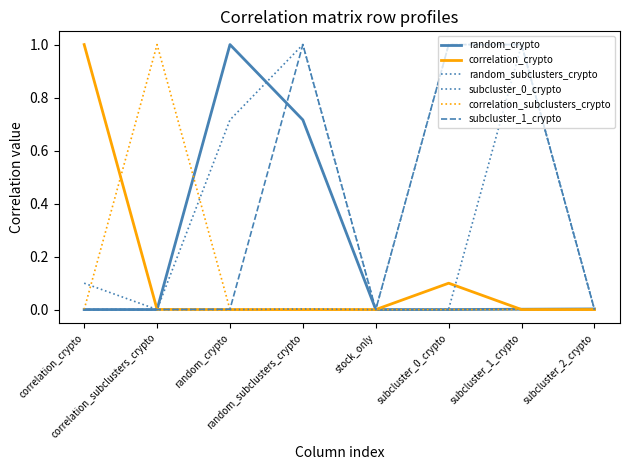

At which label is subcluster_0_crypto closest to 0?

correlation_subclusters_crypto